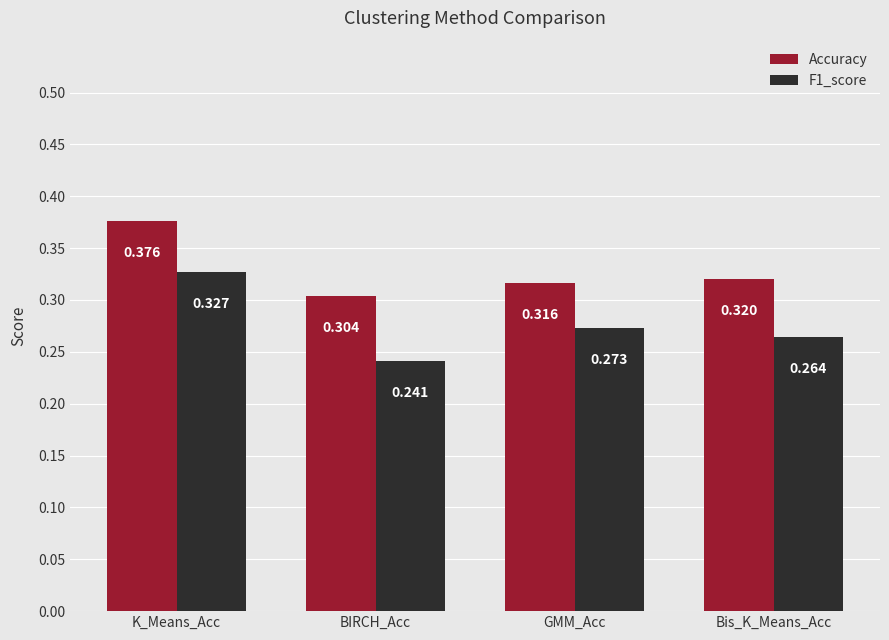

What position from the right is BIRCH_Acc?

3